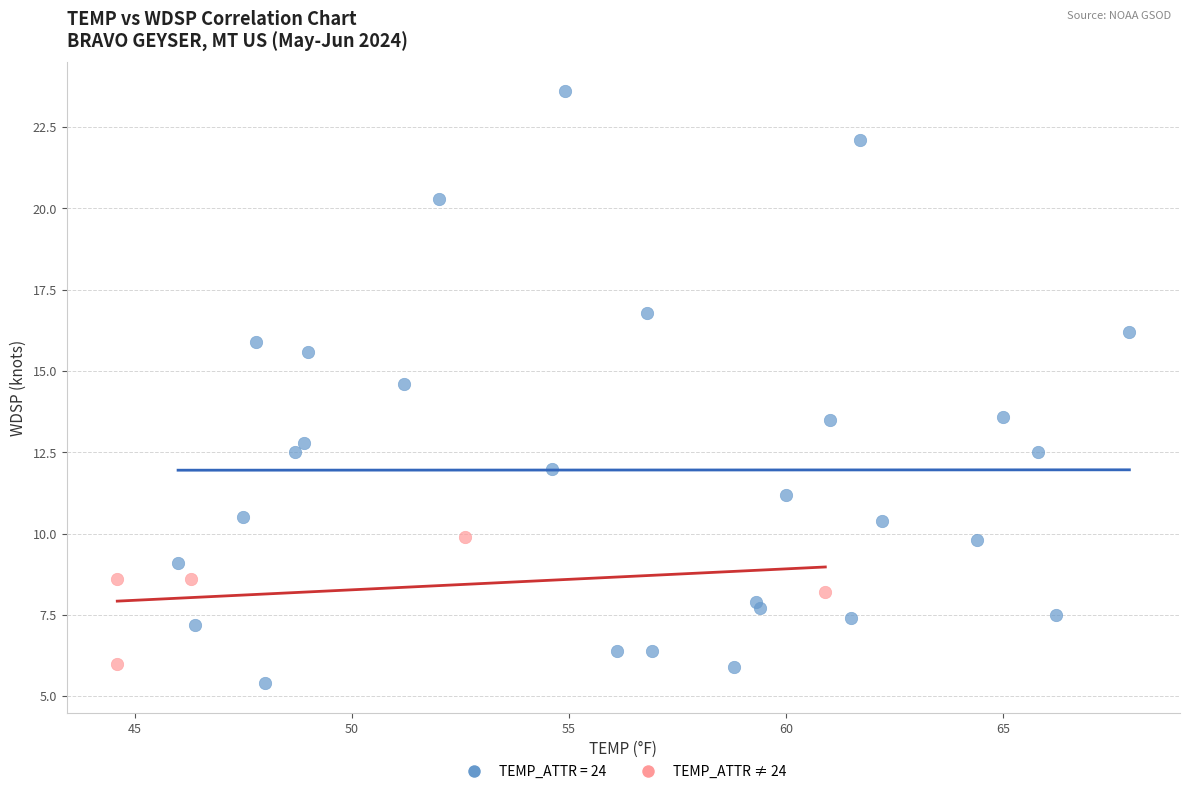

Which series reaches the maximum Y coordinate?

TEMP_ATTR = 24